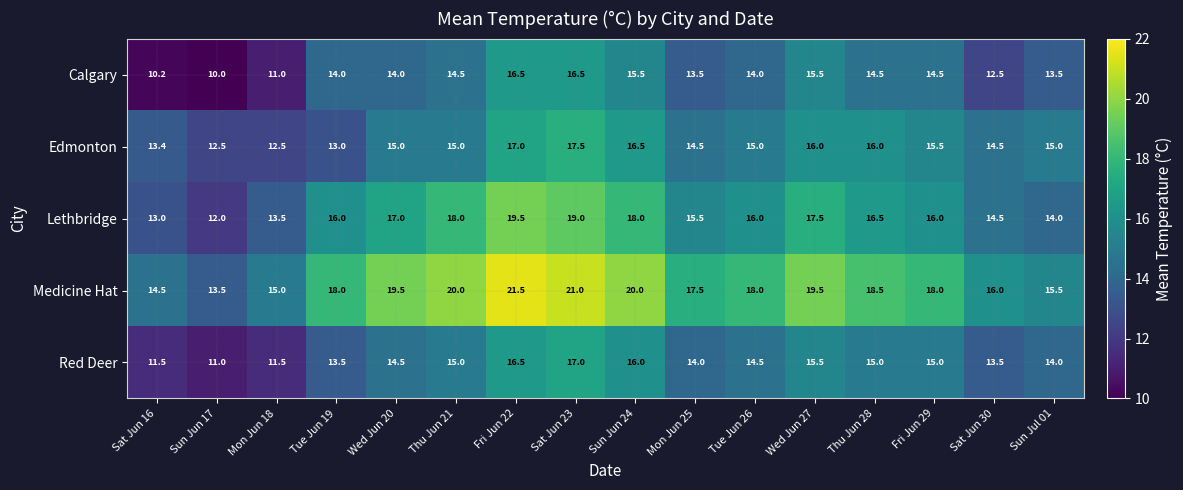

Which series has the largest total across all categories?

Medicine Hat